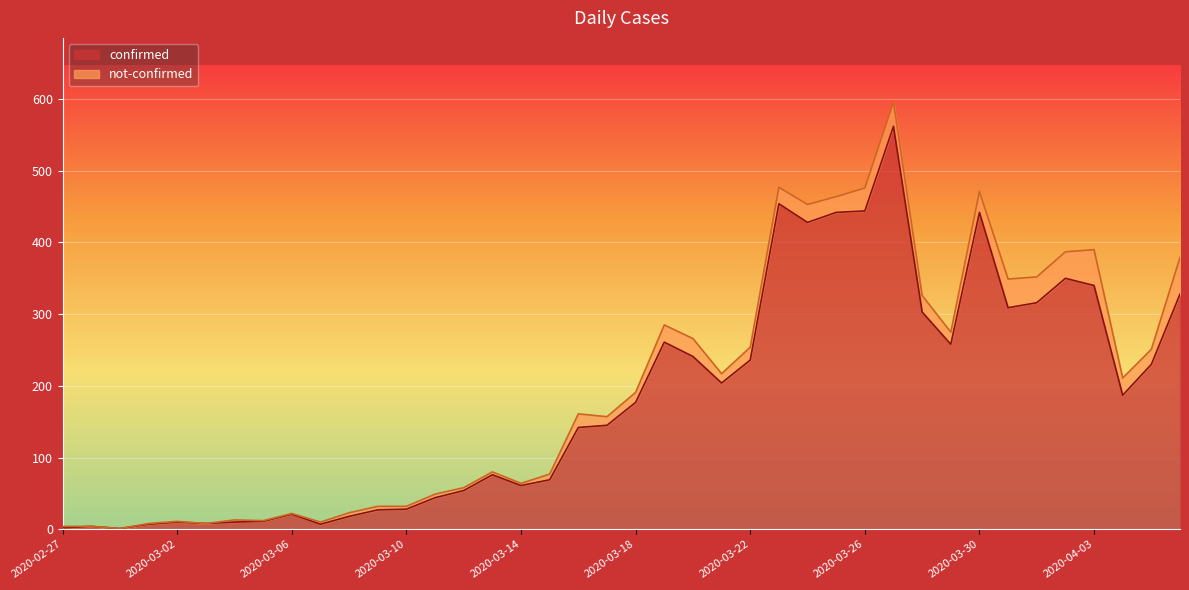

What is the label of the 16th point from the right?

2020-03-22